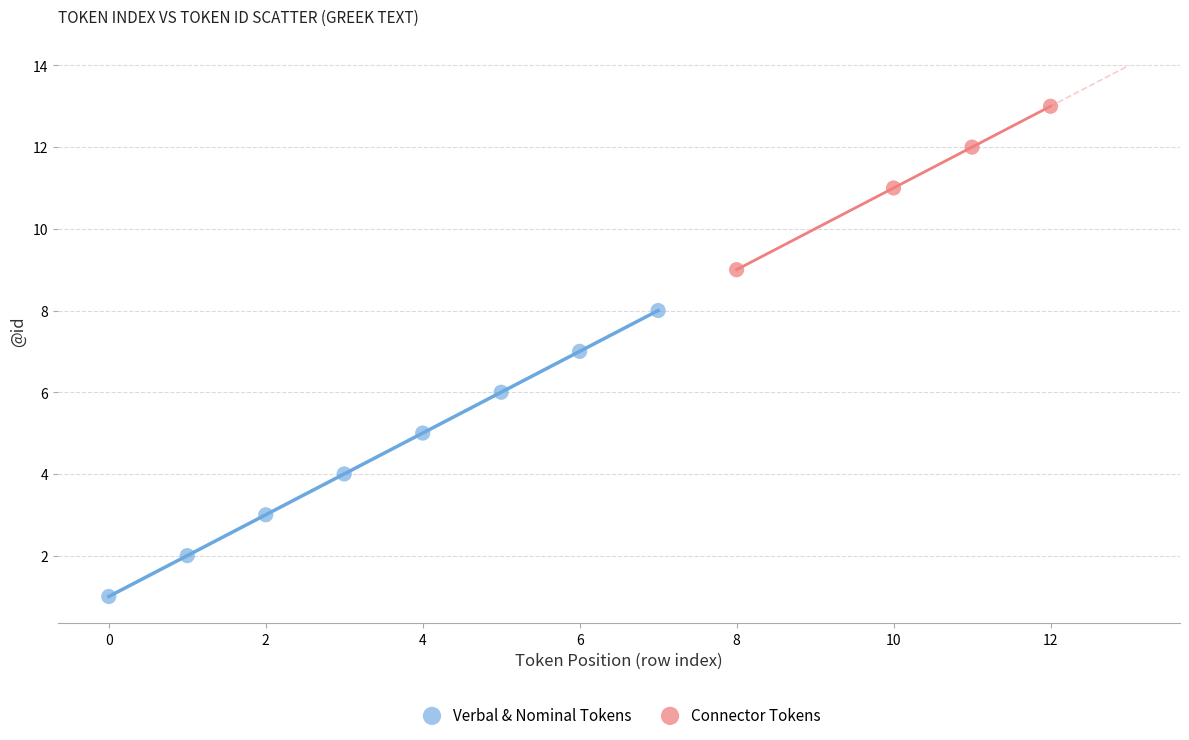

Which series has the widest spread of Y values?

Verbal & Nominal Tokens